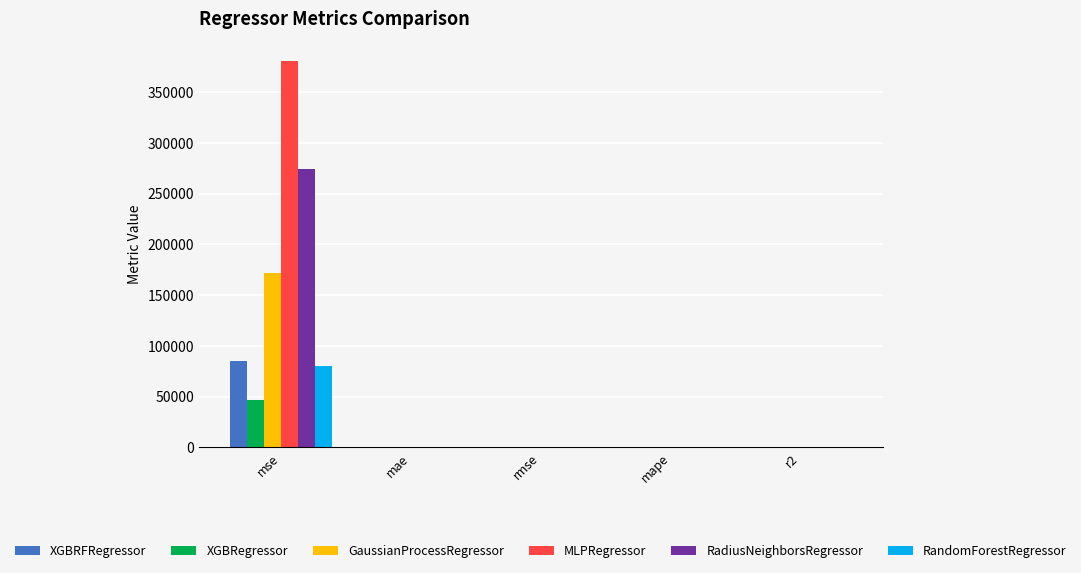

Which series has the widest spread of values?

MLPRegressor